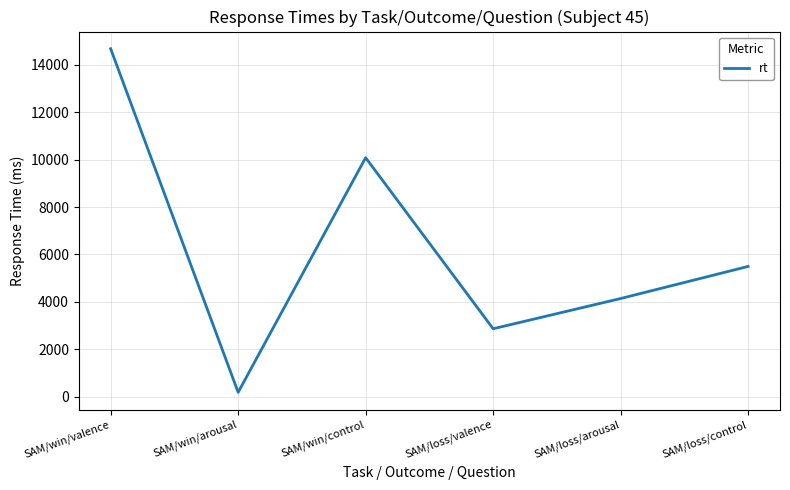

Is it true that the value at SAM/loss/control is 5497?

True